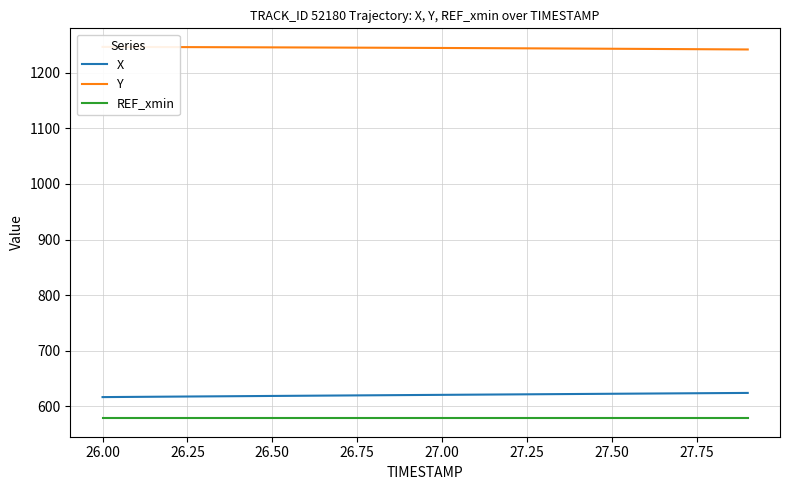

True or false: X and REF_xmin intersect in this chart.

False